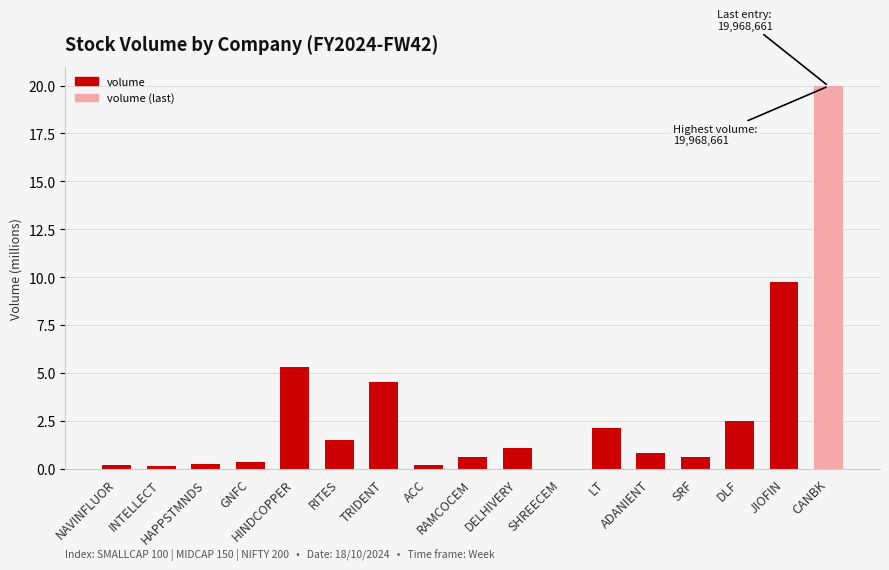

Is it true that the value at HINDCOPPER is 5.3?

True